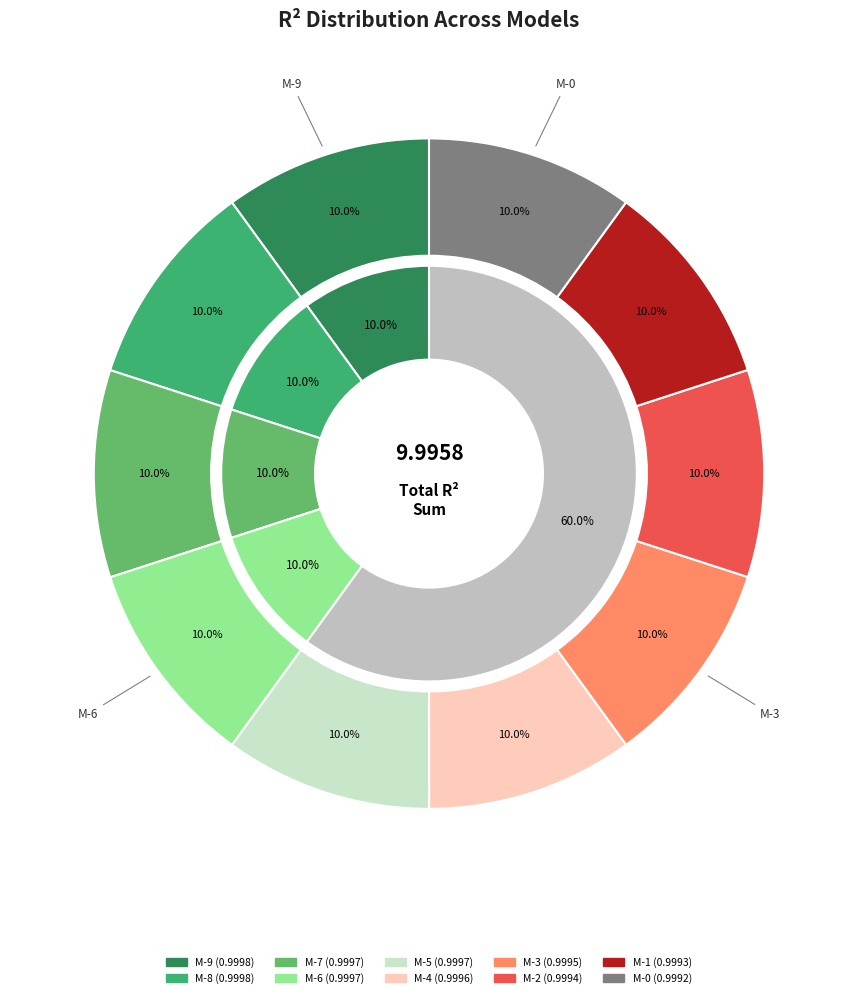

To the nearest percent, what is the combined percentage of model_13_3_9 and model_13_3_7?

20%